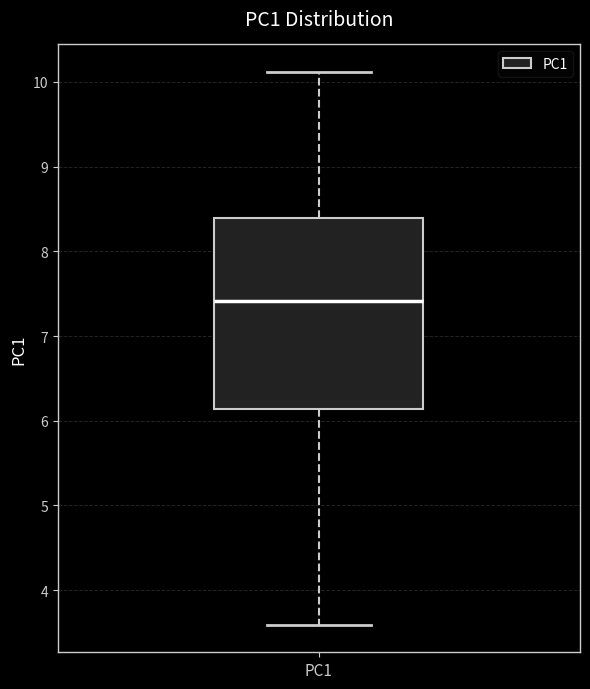

Read this box plot against the y-axis: the position of the median line, the range covered by the box, and the ends of both whiskers. The values are not printed on the chart, so give them approximately, as read against the axis.

median 7.4, box 6.1 to 8.4, whiskers 3.6 to 10.1